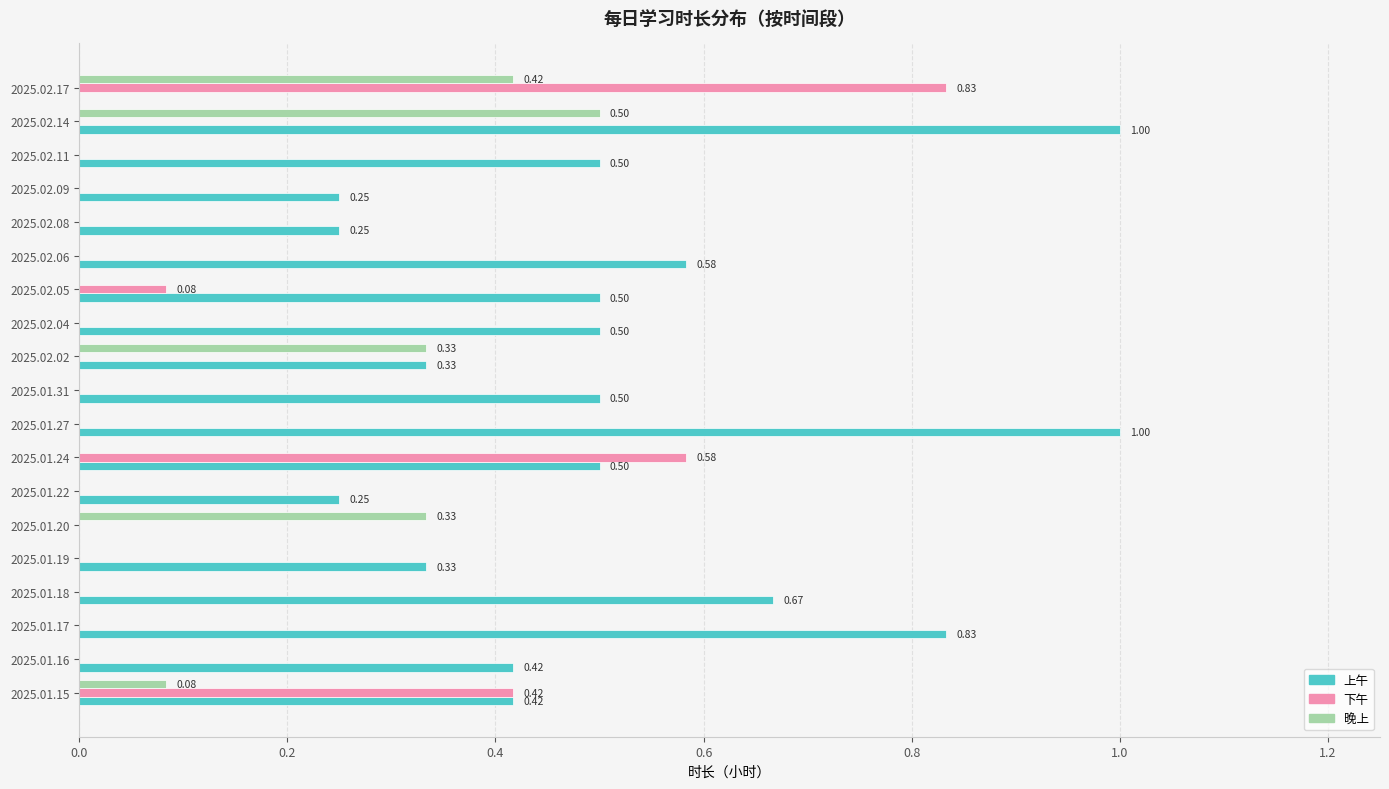

At which category is the sum across all series the highest?

2025.02.14